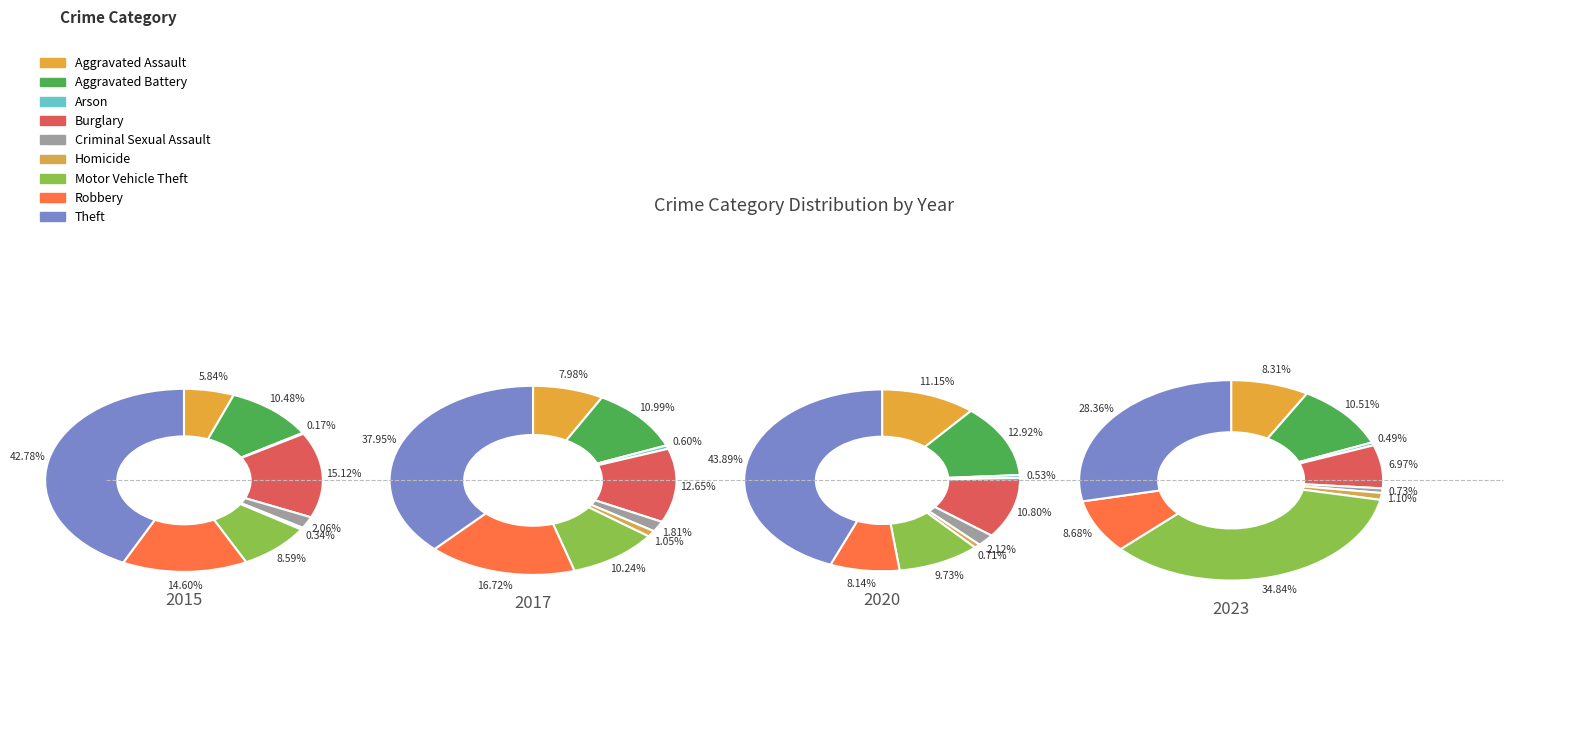

Which has a higher value, Arson or Theft?

Theft